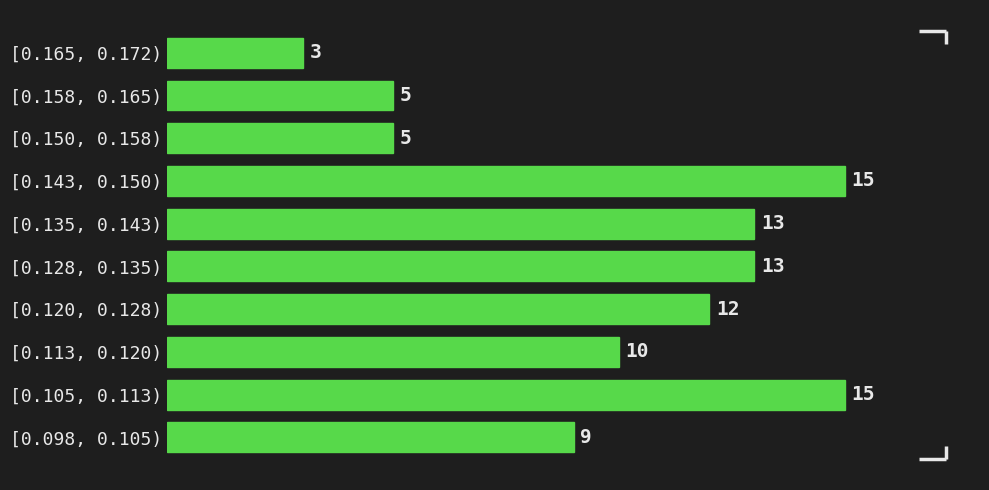

Reading bottom to top, list all the values displayed in this chart.

9	15	10	12	13	13	15	5	5	3